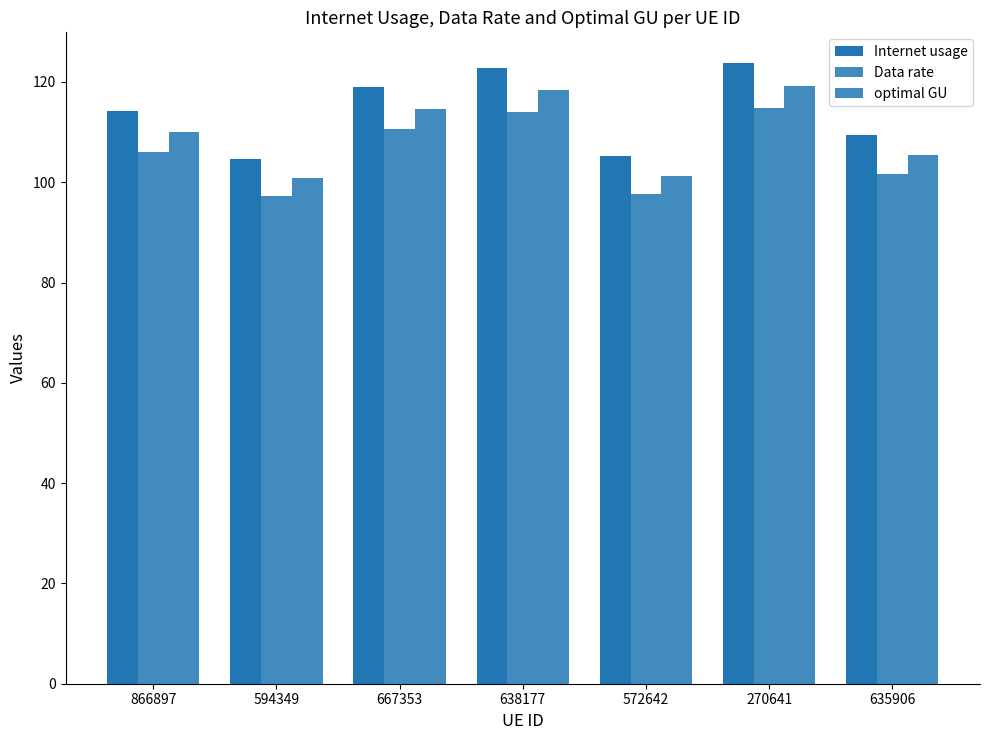

What is the value of the Data rate bar at the 5th from the left?

97.6